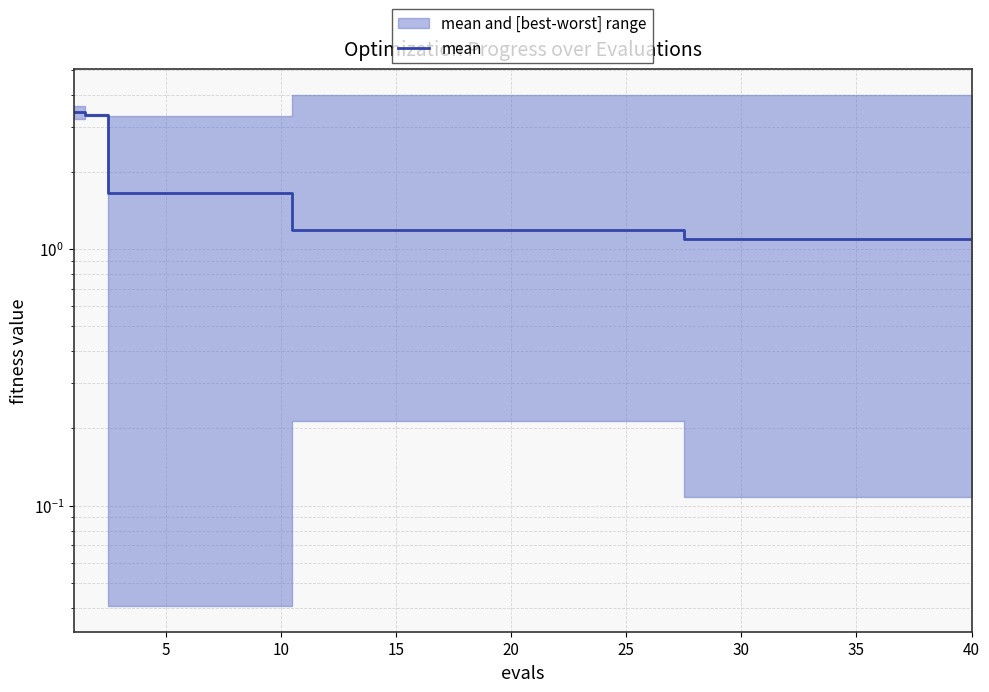

What is the greatest value displayed?

3.4